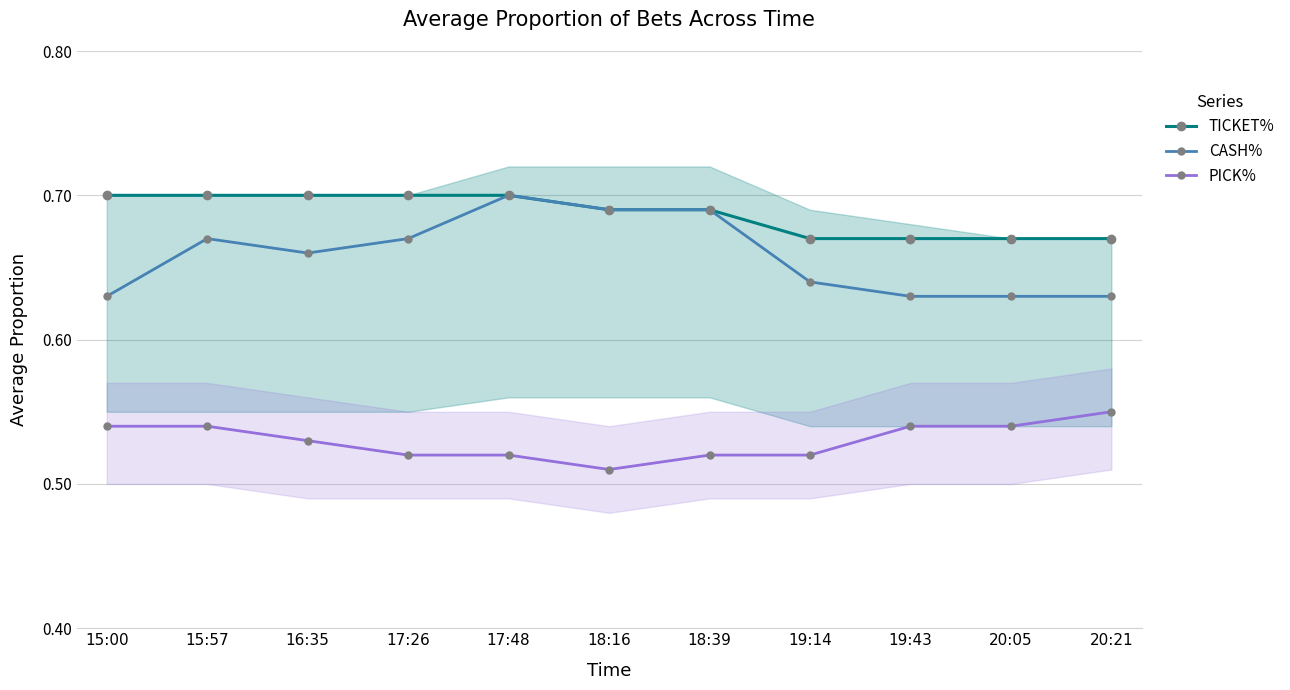

What is the label of the 6th point from the right?

18:16